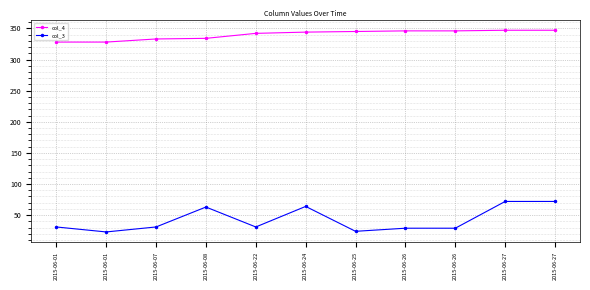

Between 2015-06-01 and 2015-06-26, which is larger?

2015-06-26